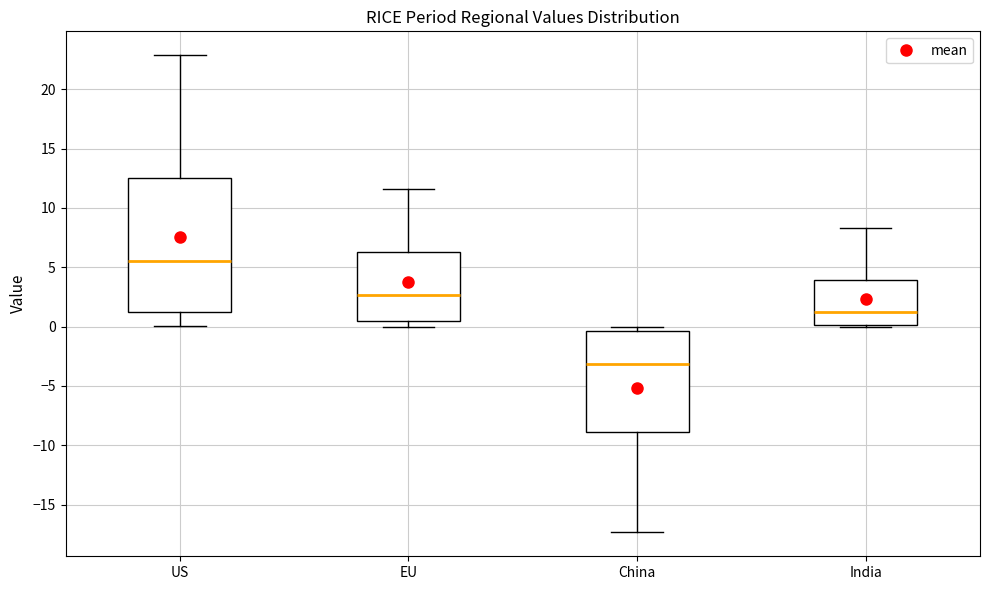

Reading left to right, transcribe this box plot: for each box, give where its median line is, the range the box spans, and where its two whiskers end, as read against the y-axis. The values are not printed on the chart, so give them approximately, as read against the axis.

US: median 5.5, box 1.0 to 12.5, whiskers 0.0 to 23.0
EU: median 2.5, box 0.5 to 6.5, whiskers 0.0 to 11.5
China: median -3.0, box -9.0 to -0.5, whiskers -17.5 to 0.0
India: median 1.0, box 0.0 to 4.0, whiskers 0.0 to 8.5